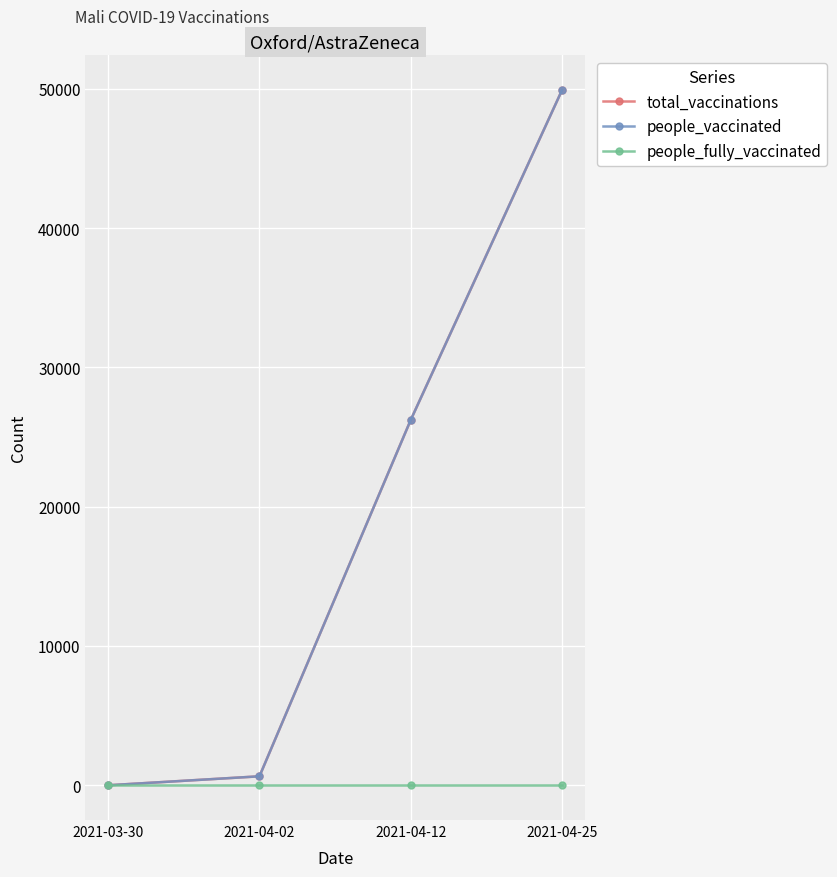

At which label is people_vaccinated closest to 24951?

2021-04-12